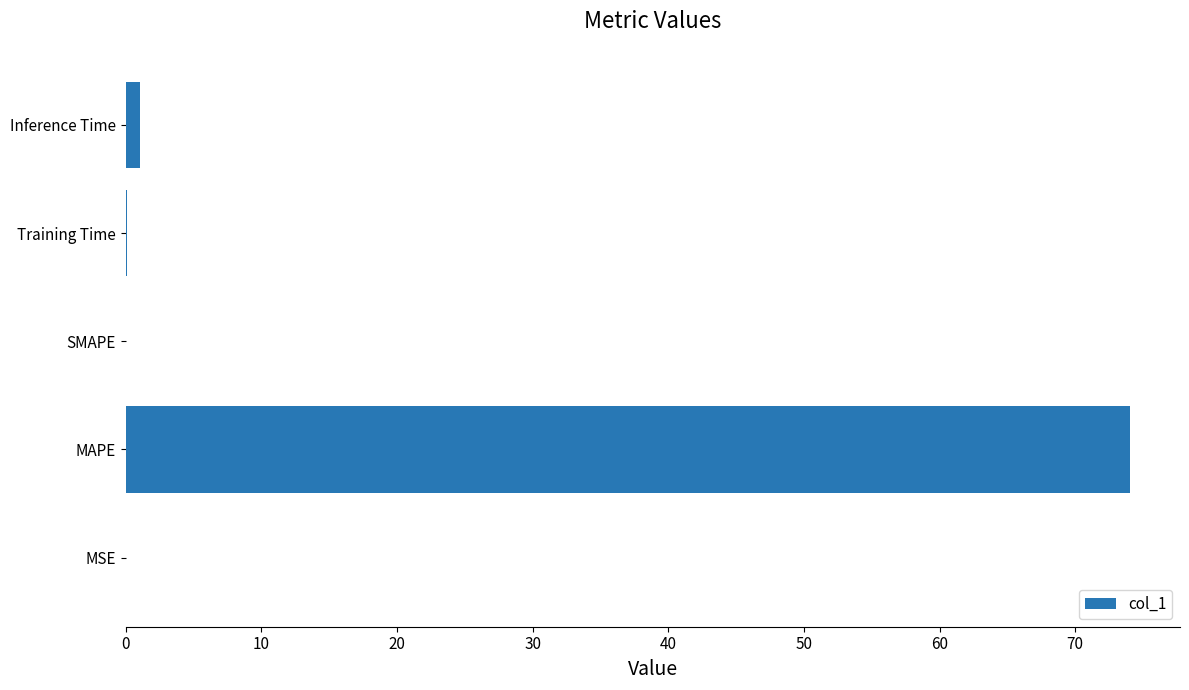

What is the sum of all values?

75.2